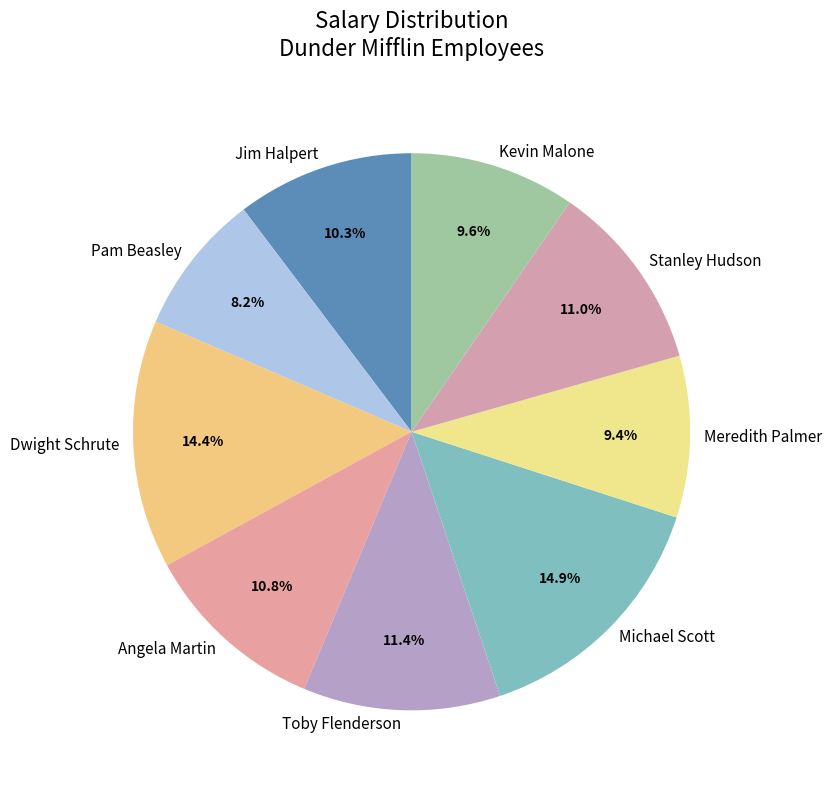

Is it true that Angela Martin is 11% of the pie?

True